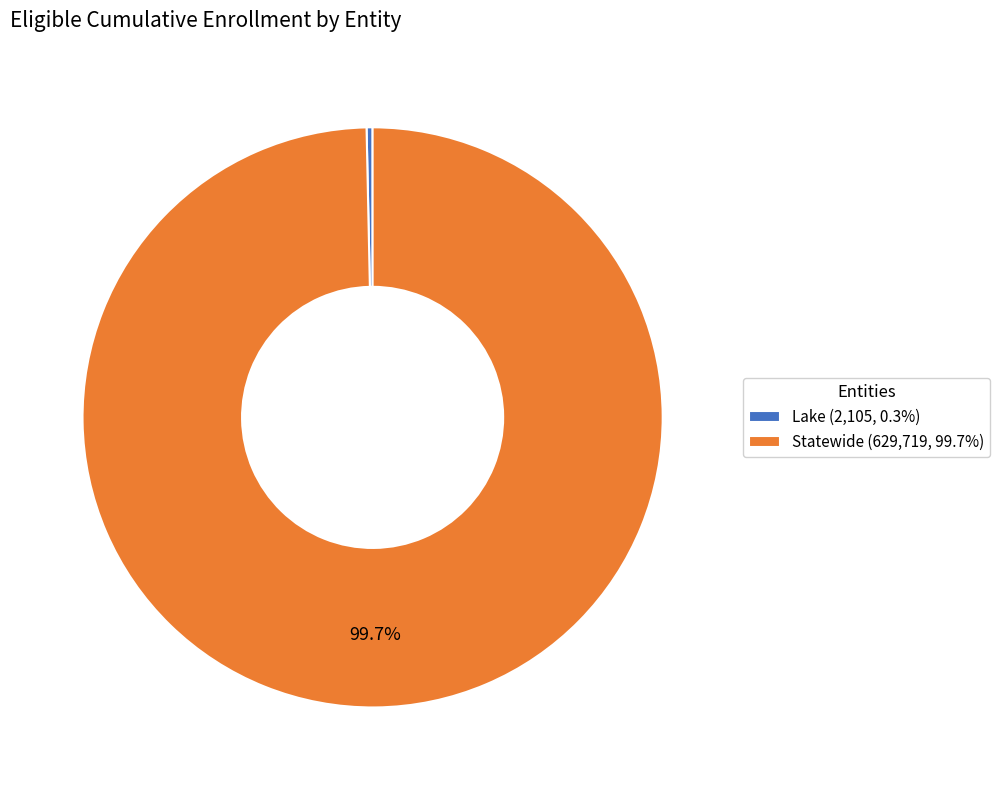

To the nearest percent, what is the average slice percentage?

50%